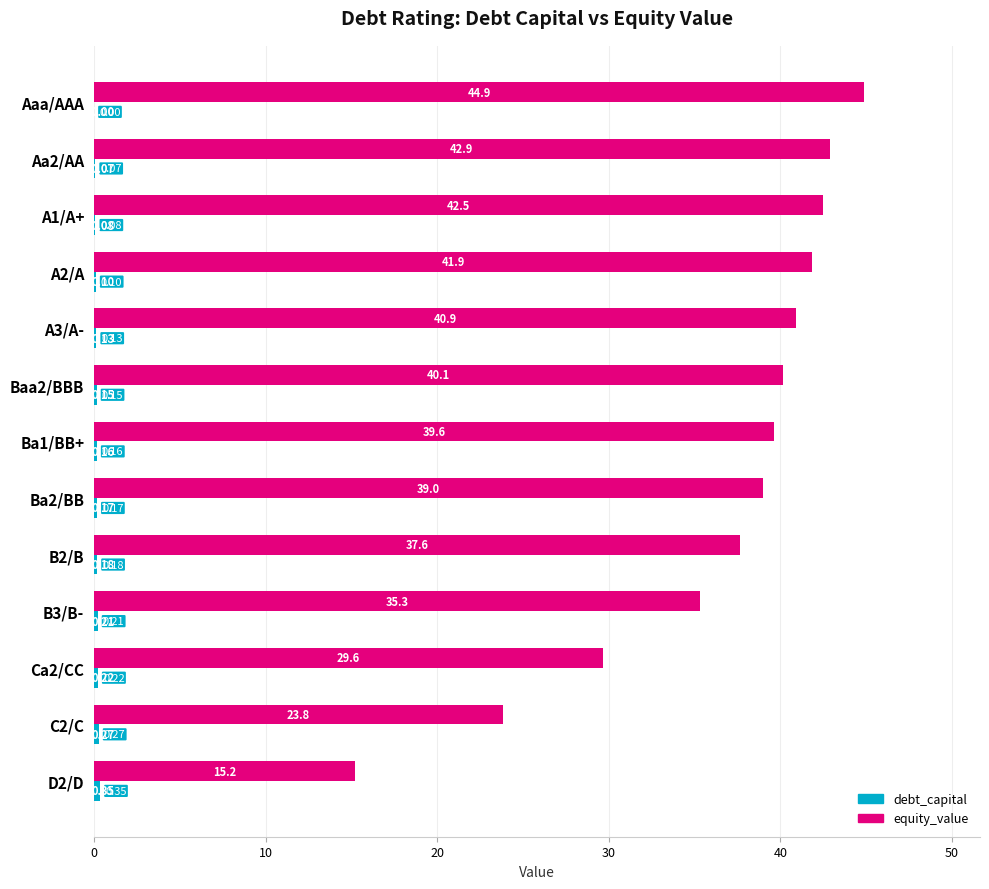

At which category is the sum across all series the highest?

Aaa/AAA